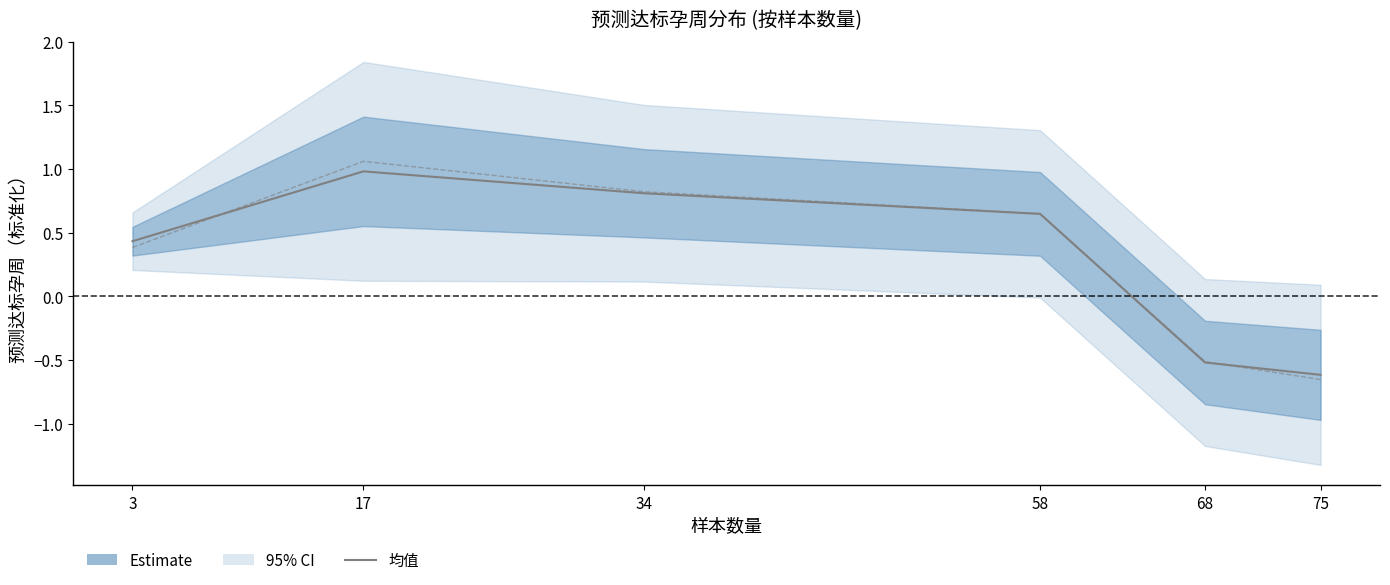

How many data points in 均值 are above 0?

4